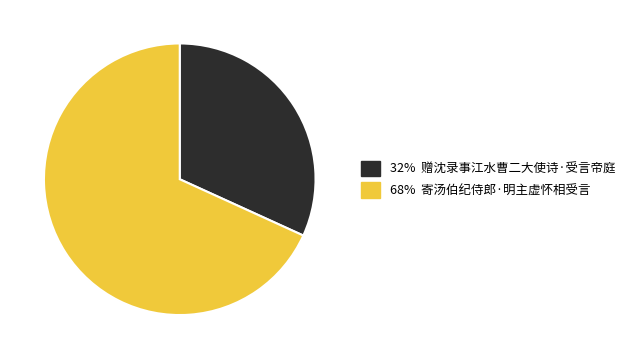

Count the number of slices in the pie.

2